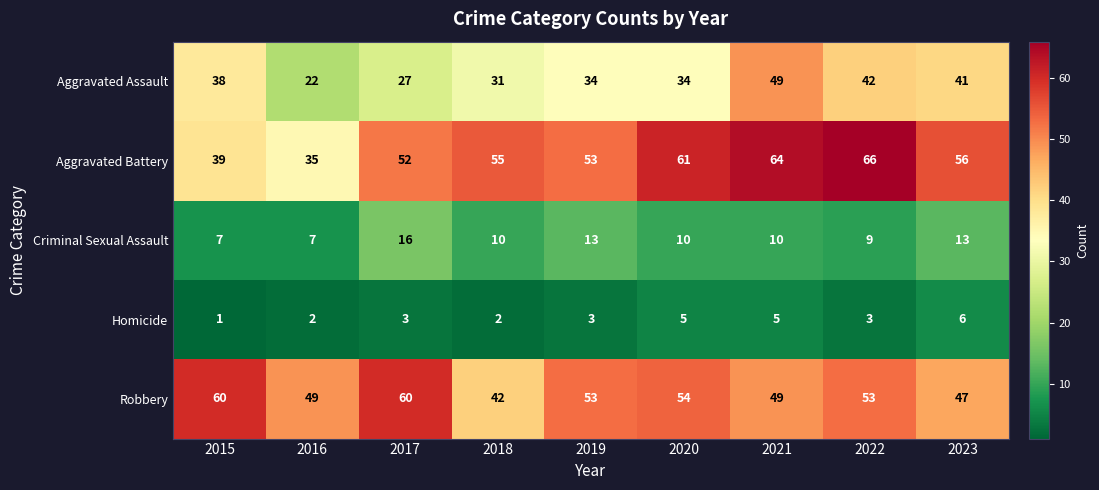

What is the sum of the Robbery values at 2015 and 2020?

114